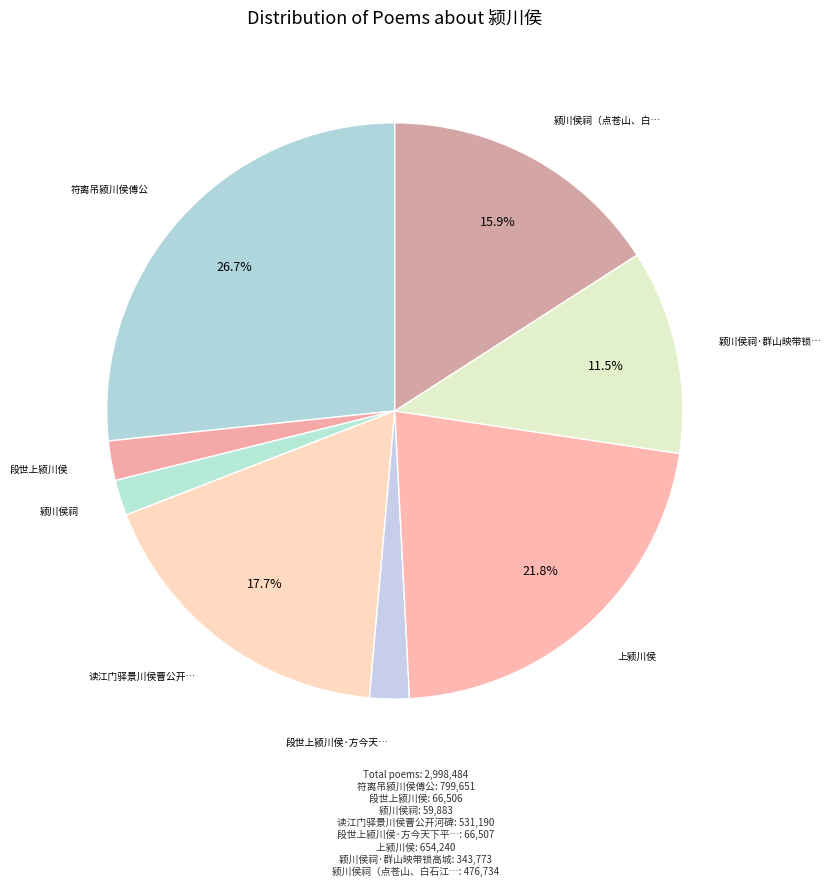

Which slice is the largest?

符离吊颍川侯傅公